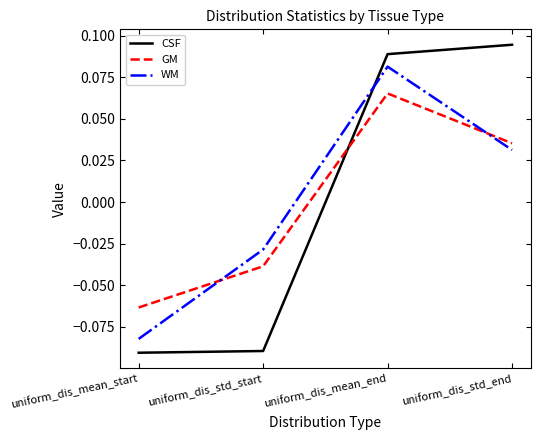

The value of WM at uniform_dis_mean_start is -0.0. True or false?

False